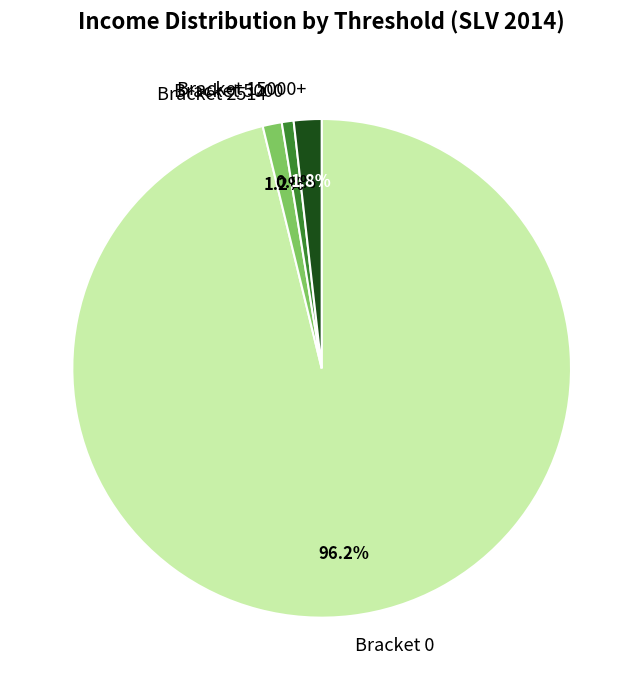

Is the sum of Bracket 5000 and Bracket 15000+ greater than half?

No